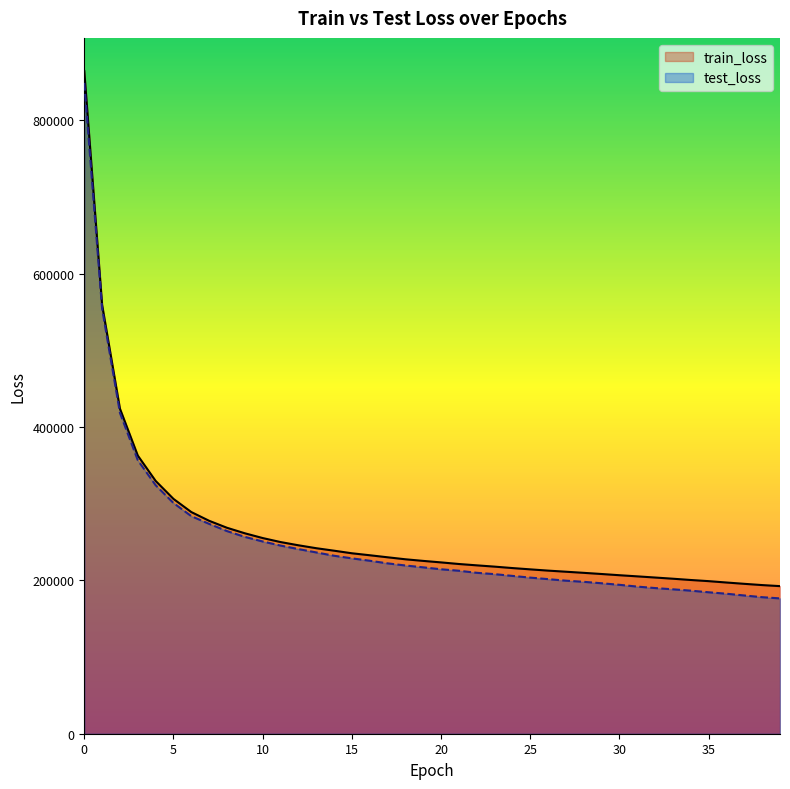

Reading left to right, extract all data points from this chart.

train_loss: 0=864312.0	1=559395.3	2=423963.6	3=362764.7	4=329714.6	5=306265.1	6=289091.6	7=277695.1	8=268599.3	9=261417.3	10=255210.7	11=249994.3	12=245783.1	13=241973.9	14=238723.7	15=235356.4	16=232778.9	17=230112.8	18=227516.0	19=225405.2	20=223445.1	21=221357.8	22=219607.0	23=217926.3	24=216063.9	25=214371.9	26=212734.1	27=211285.7	28=209827.0	29=208306.4	30=206726.8	31=205236.3	32=203707.6	33=202155.8	34=200500.3	35=198995.3	36=197214.5	37=195496.5	38=193865.7	39=192493.2
test_loss: 0=848885.0	1=554323.1	2=418413.7	3=356705.8	4=324111.1	5=300905.6	6=283760.4	7=273689.9	8=264285.3	9=256715.9	10=250733.4	11=245399.6	12=240841.7	13=236465.1	14=232126.6	15=228734.2	16=225599.7	17=222199.7	18=219413.5	19=217003.7	20=214472.4	21=212554.3	22=209884.6	23=208127.7	24=205823.9	25=203600.8	26=201622.4	27=199601.8	28=198106.0	29=196236.9	30=194211.8	31=191884.9	32=189981.8	33=188341.4	34=186575.8	35=184485.5	36=182587.4	37=180295.0	38=178074.6	39=176499.5